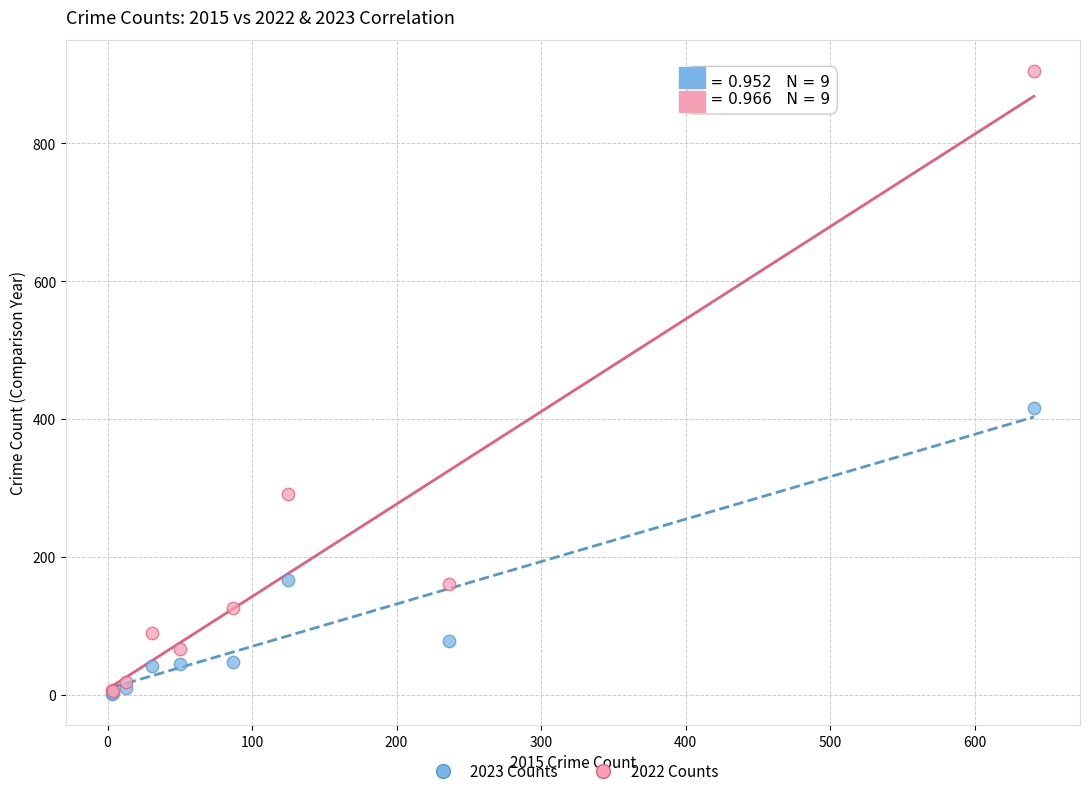

In the 2022 Counts series, what Y value is closest to 455?

291